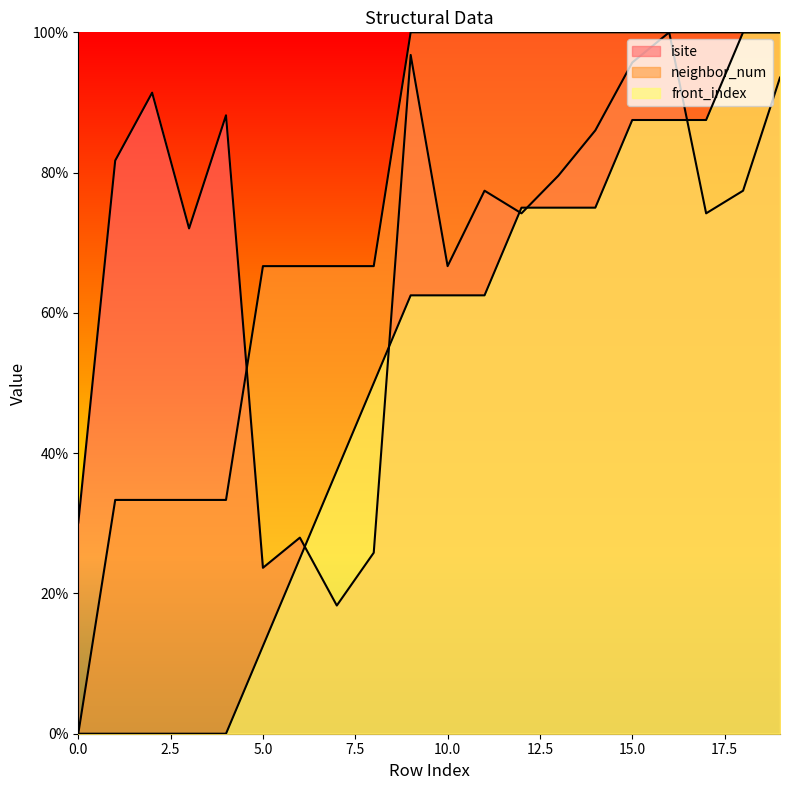

Reading right to left, extract all data points from this chart.

isite: 19=93.5	18=77.4	17=74.2	16=100.0	15=95.7	14=86.0	13=79.6	12=74.2	11=77.4	10=66.7	9=96.8	8=25.8	7=18.3	6=28.0	5=23.7	4=88.2	3=72.0	2=91.4	1=81.7	0=30.1
neighbor_num: 19=100.0	18=100.0	17=100.0	16=100.0	15=100.0	14=100.0	13=100.0	12=100.0	11=100.0	10=100.0	9=100.0	8=66.7	7=66.7	6=66.7	5=66.7	4=33.3	3=33.3	2=33.3	1=33.3	0=0.0
front_index: 19=100.0	18=100.0	17=87.5	16=87.5	15=87.5	14=75.0	13=75.0	12=75.0	11=62.5	10=62.5	9=62.5	8=50.0	7=37.5	6=25.0	5=12.5	4=0.0	3=0.0	2=0.0	1=0.0	0=0.0